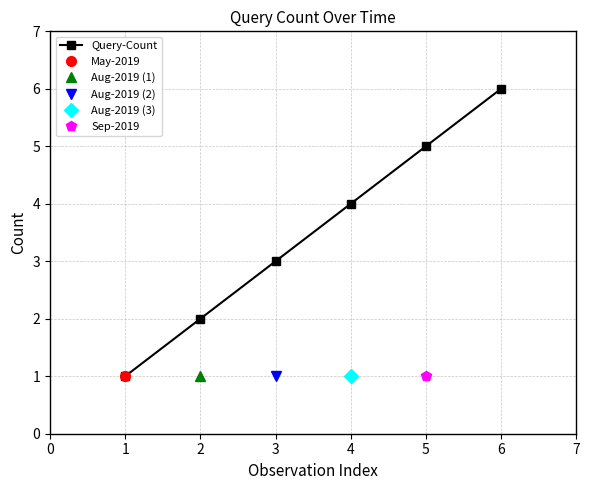

True or false: Query-Count has a value of 6 at 4.

False